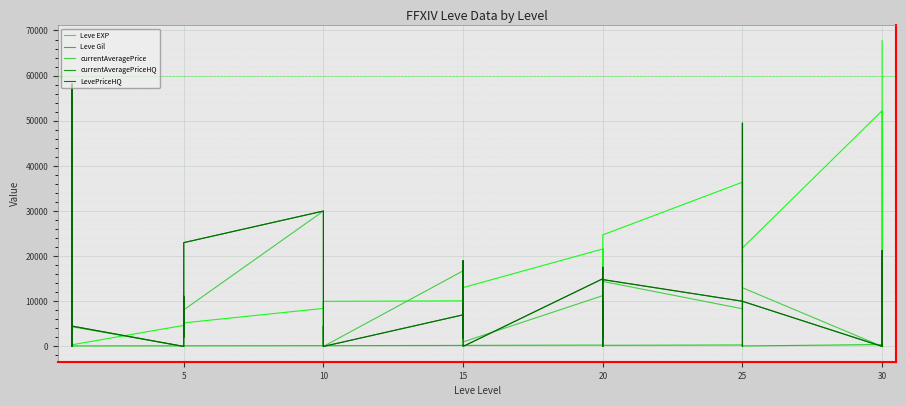

How many data points in currentAveragePriceHQ are less than 7328?

20